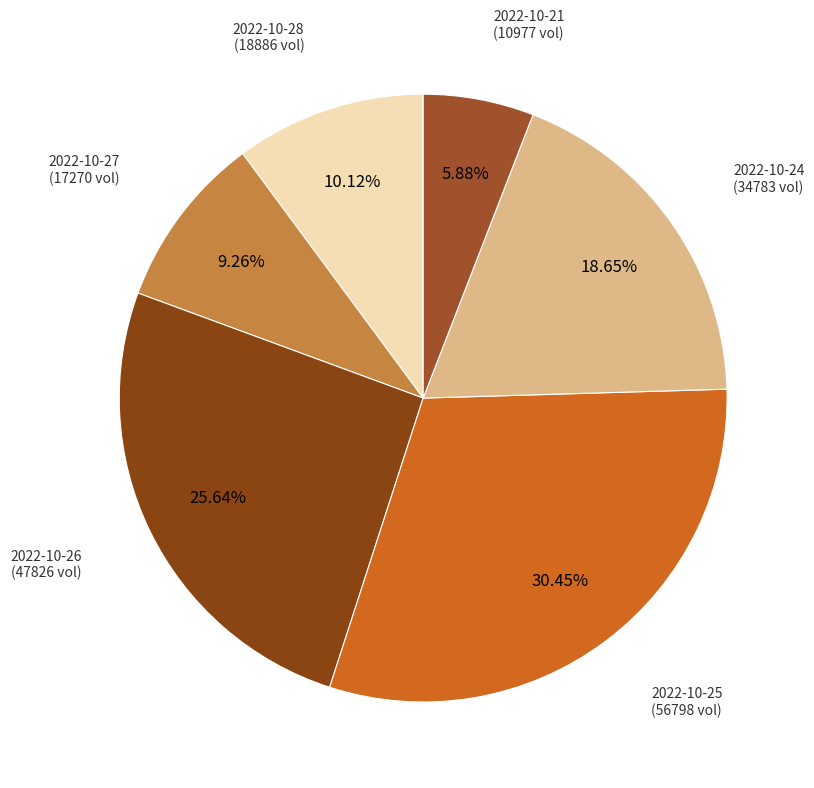

What is the smallest slice in the pie chart?

2022-10-21
(10977)